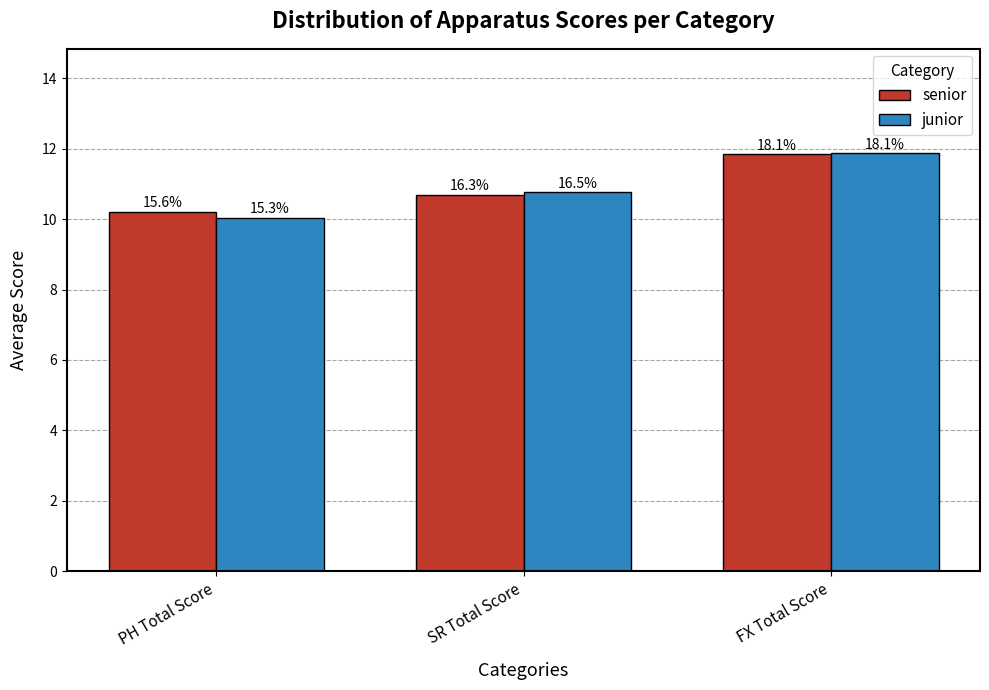

What position from the right is FX Total Score?

1